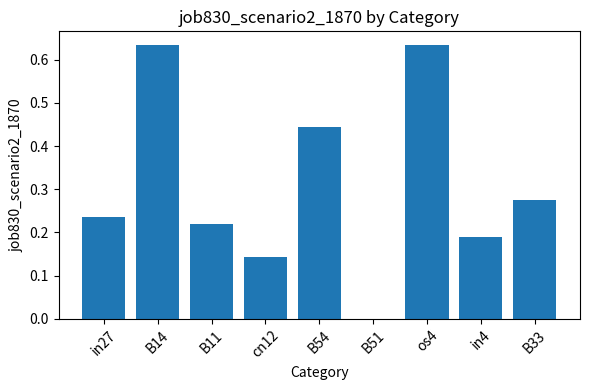

The chart shows a value of 0.3 at B11. True or false?

False